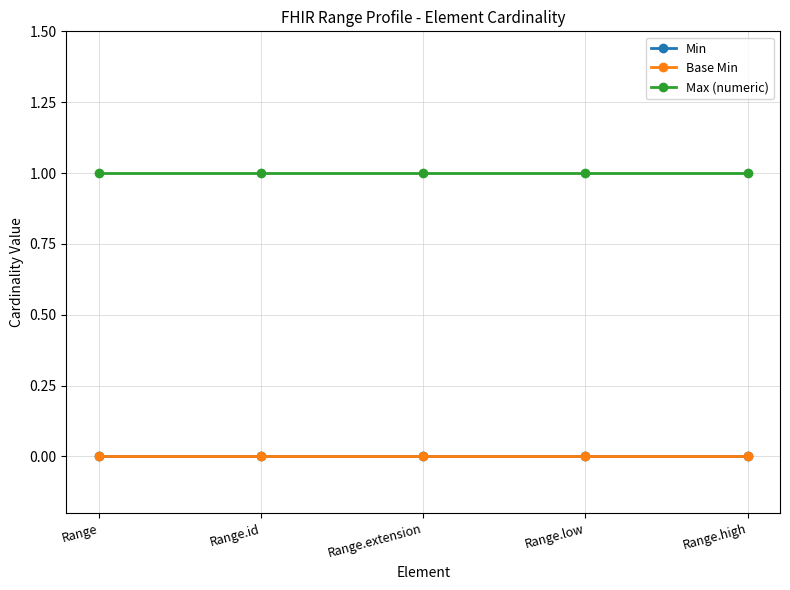

Reading left to right, extract all data points from this chart.

Min: 0	0	0	0	0
Base Min: 0	0	0	0	0
Max (numeric): 1	1	1	1	1